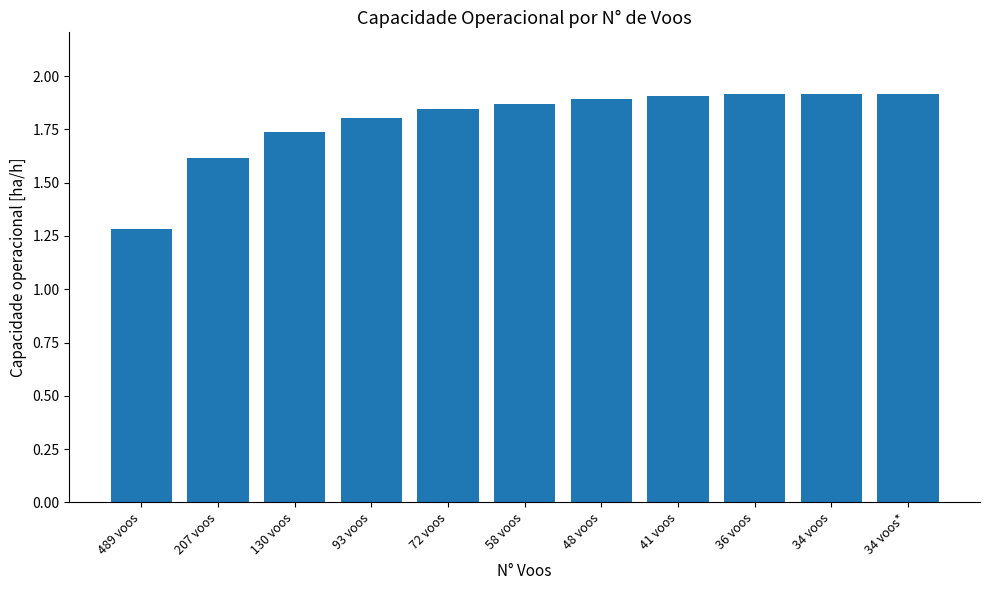

Where is the data nearest to the value 1?

489 voos